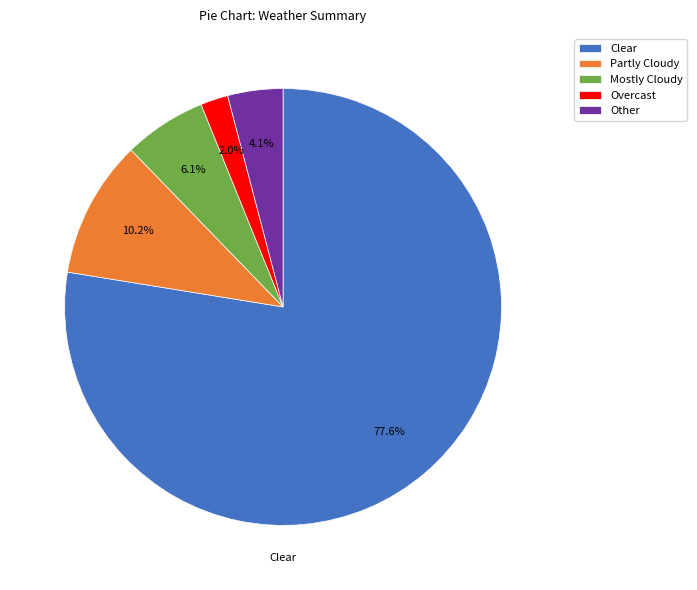

What portion of the pie excludes Clear?

22.4%